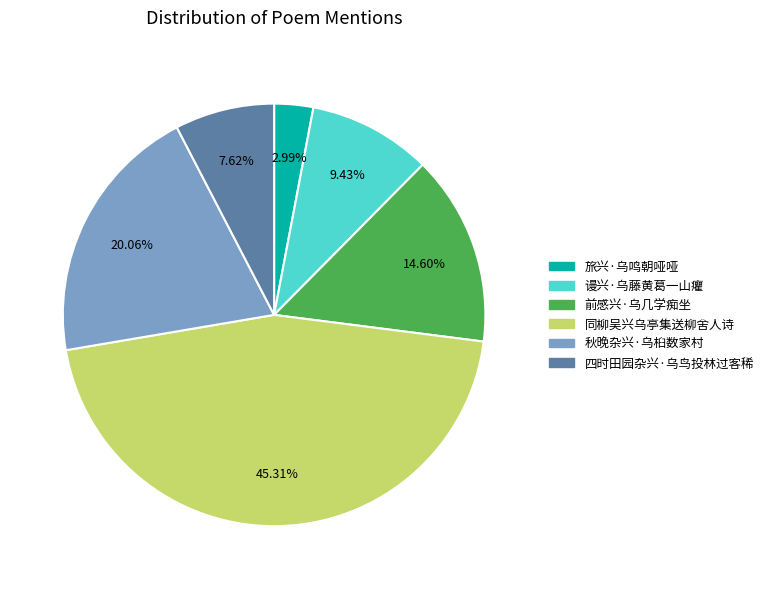

To the nearest percent, what is the difference between the largest and smallest slice percentages?

42%